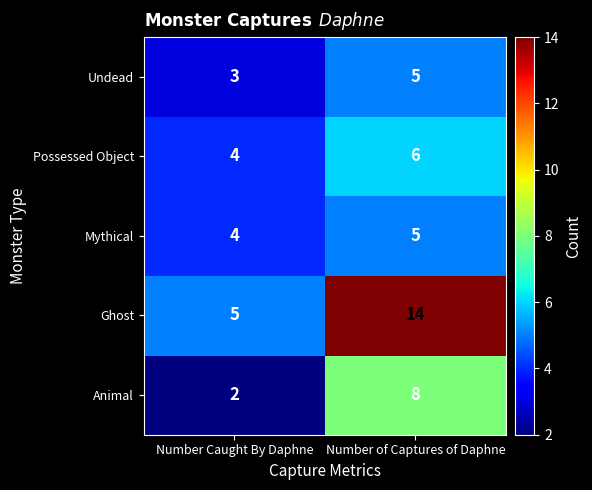

How many data points does each series have?

2